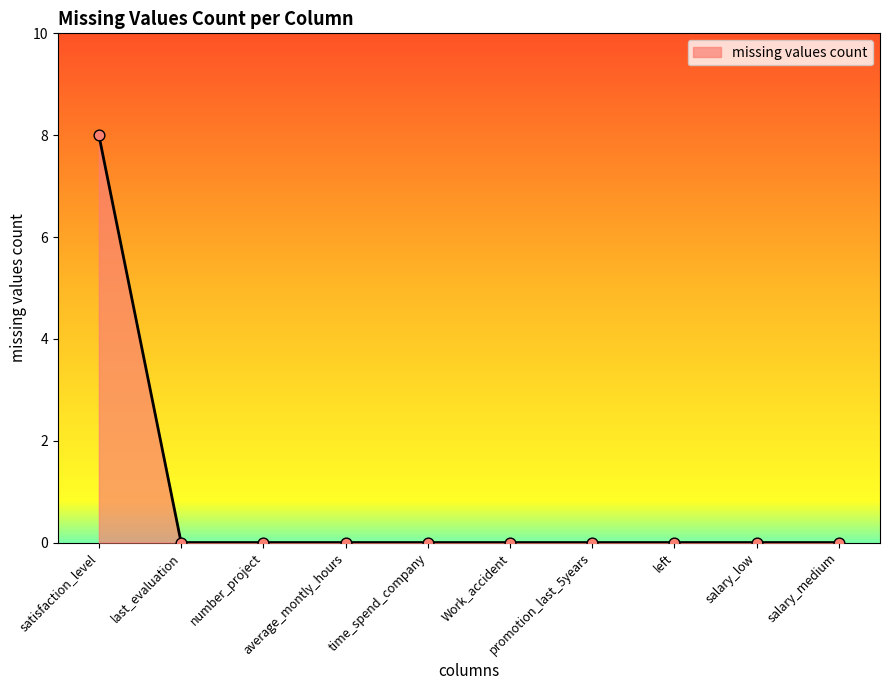

Which category has the highest value across all series?

satisfaction_level